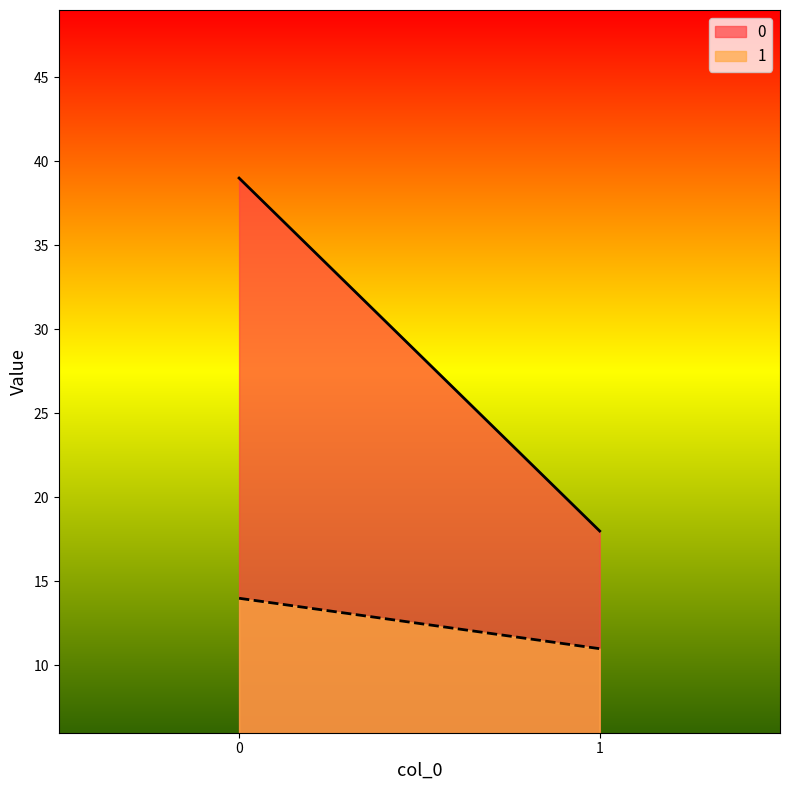

What is the sum of all 0 values?

57